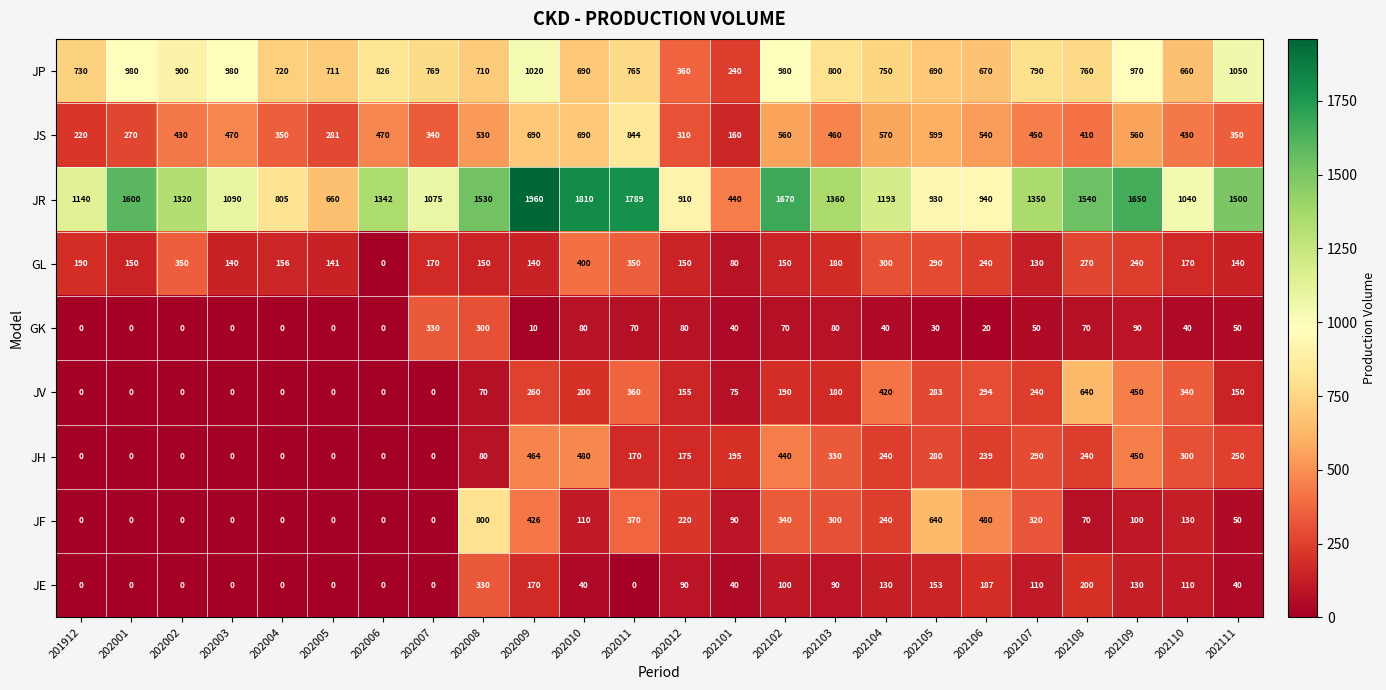

True or false: JF has a value of 320 at 202107.

True